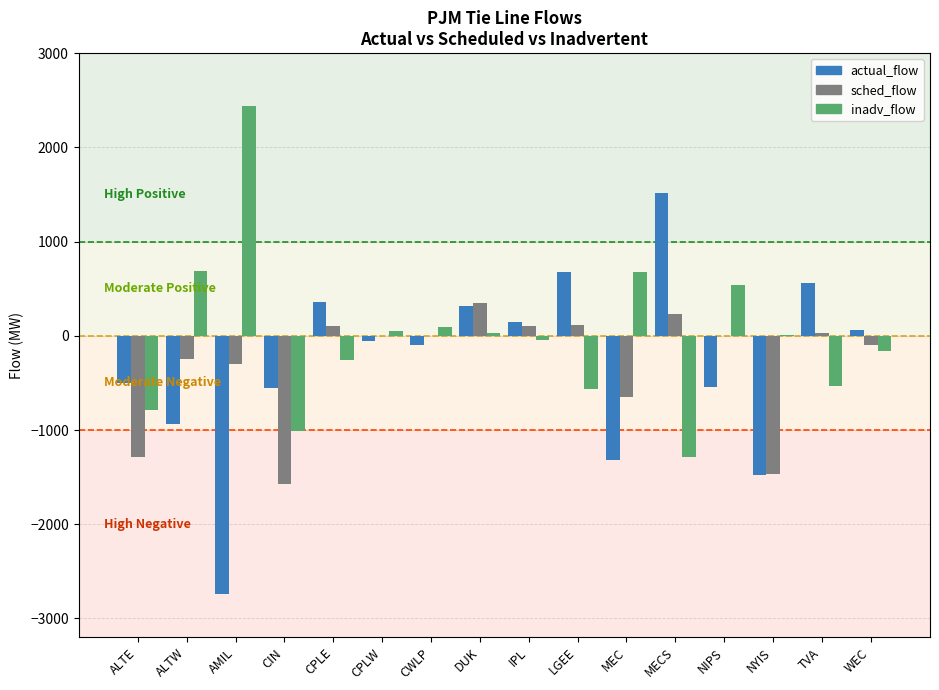

What value does the inadv_flow series have at ALTE?

-784.0